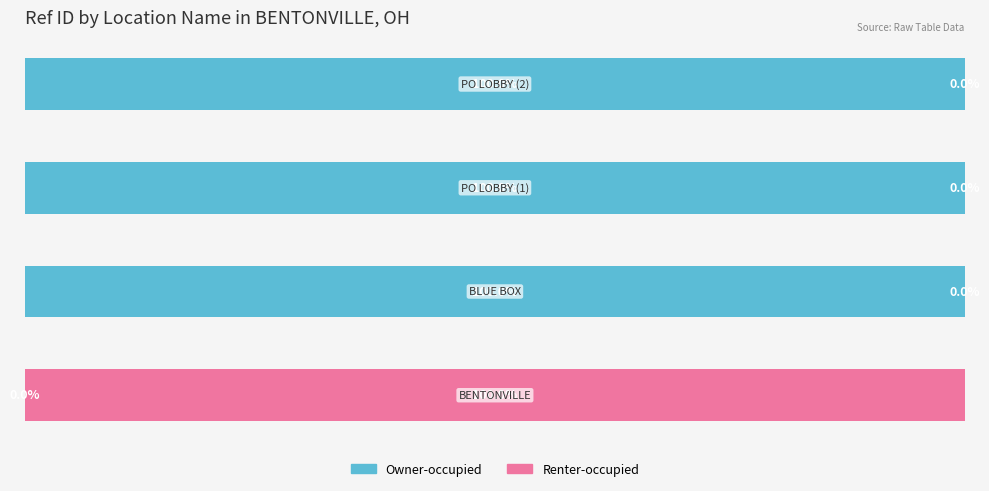

What are all the series names shown in the legend?

Owner-occupied, Renter-occupied